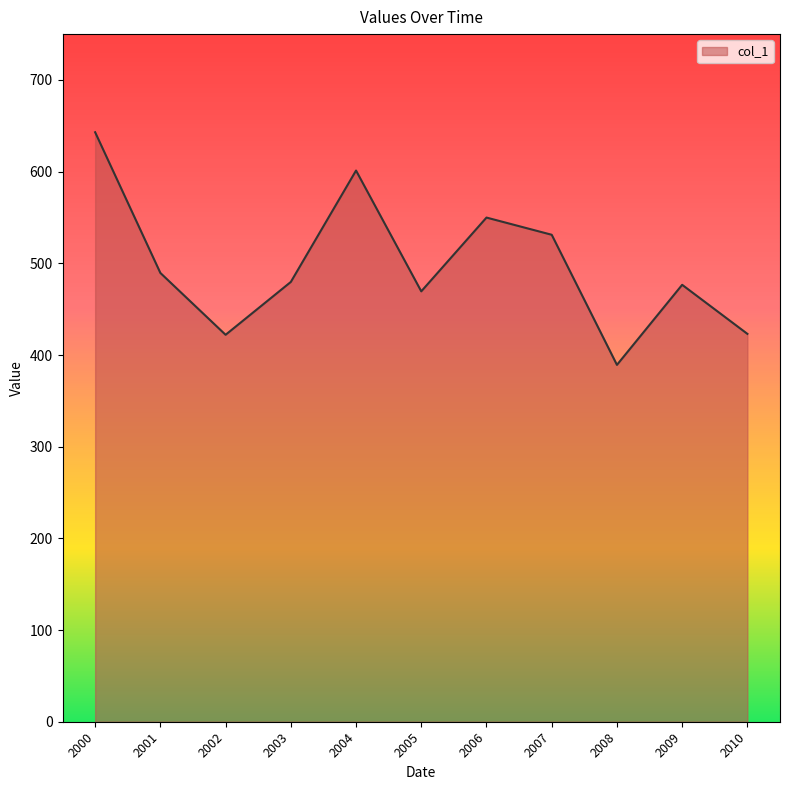

Where is the first local maximum?

2004